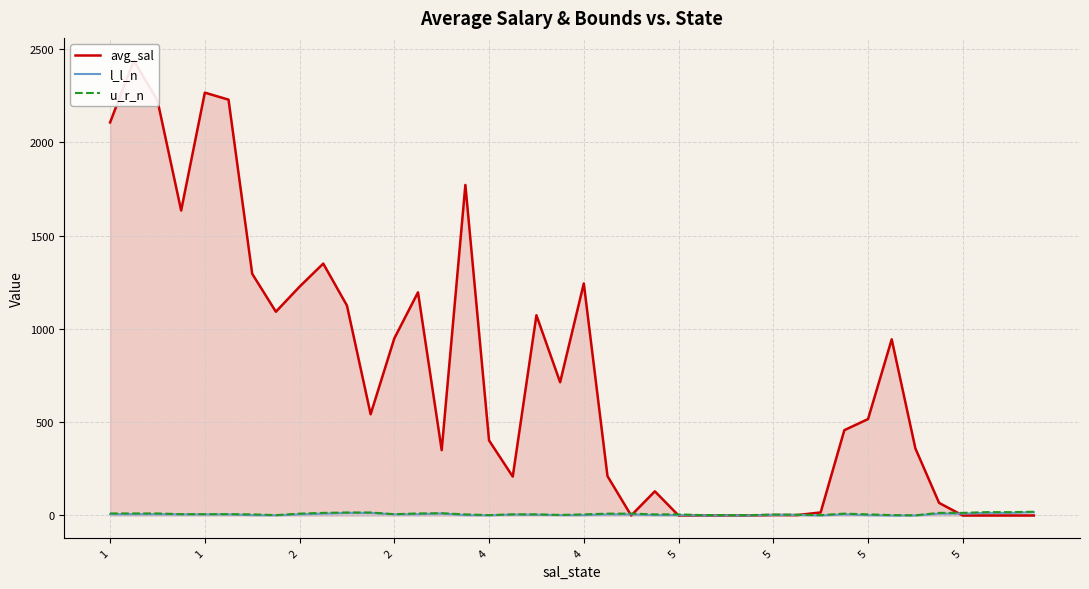

True or false: u_r_n has more than 1 points higher than both neighbors.

True